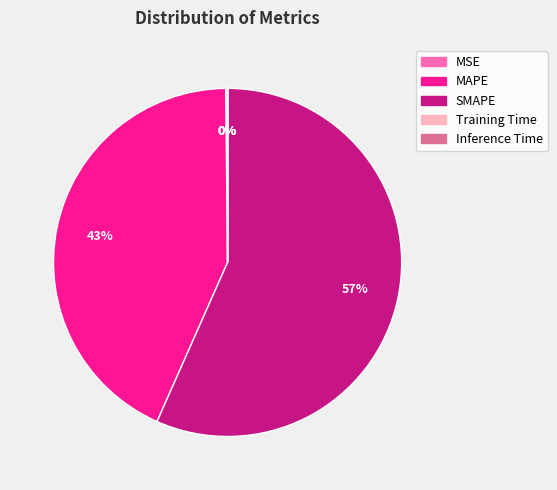

True or false: MAPE accounts for 49% of the total.

False